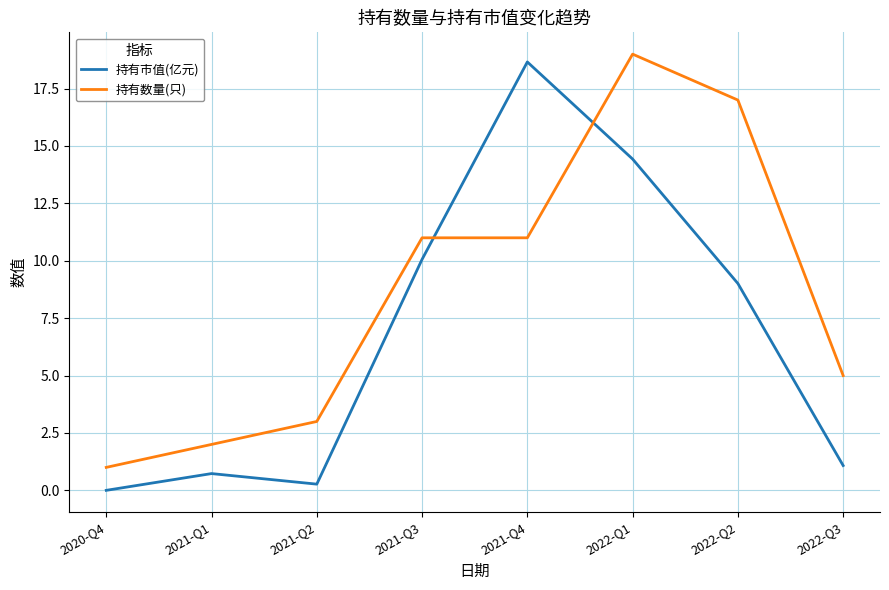

What are all the series names shown in the legend?

持有市值(亿元), 持有数量(只)